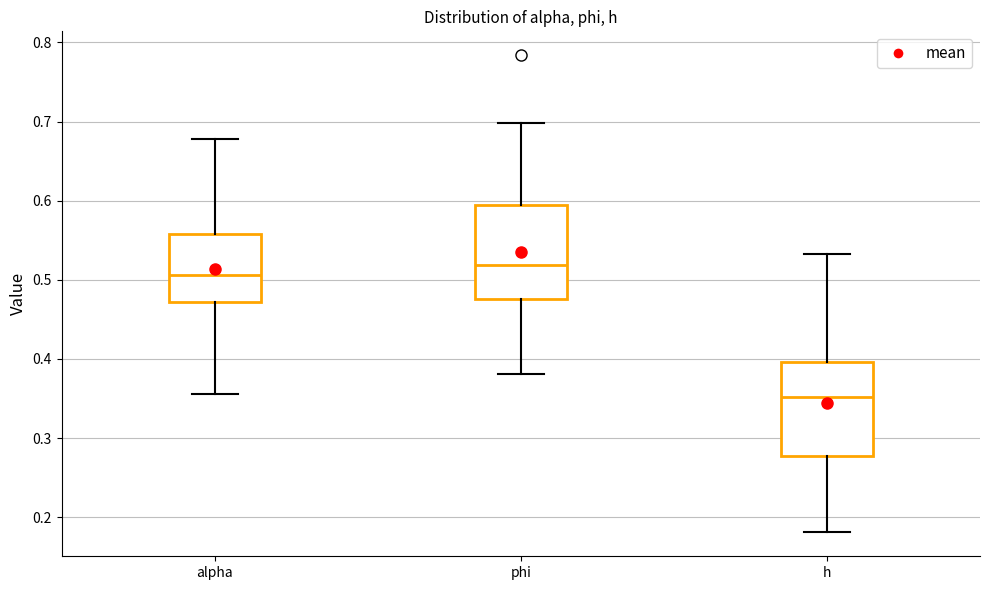

Where does the lower whisker of the box for phi end on the y-axis? The values are not printed on the chart, so give them approximately, as read against the axis.

0.38